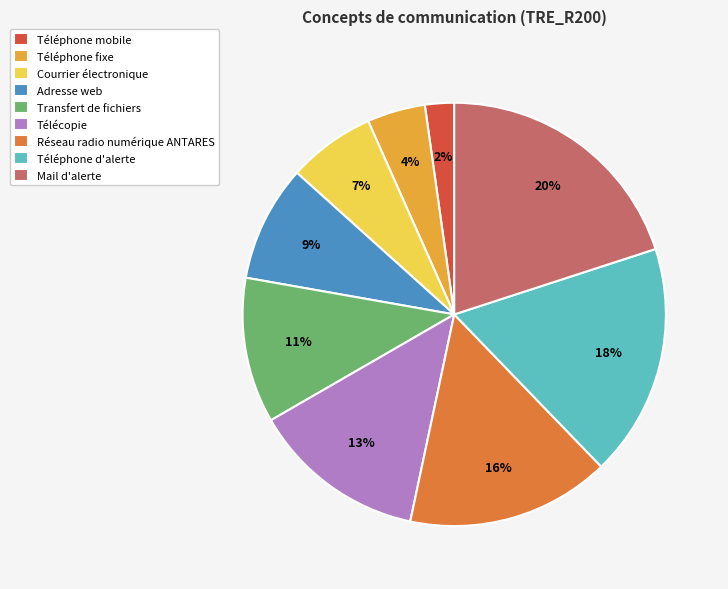

Rank the categories by value from highest to lowest.

Mail d'alerte, Téléphone d'alerte, Réseau radio numérique ANTARES, Télécopie, Transfert de fichiers, Adresse web, Courrier électronique, Téléphone fixe, Téléphone mobile